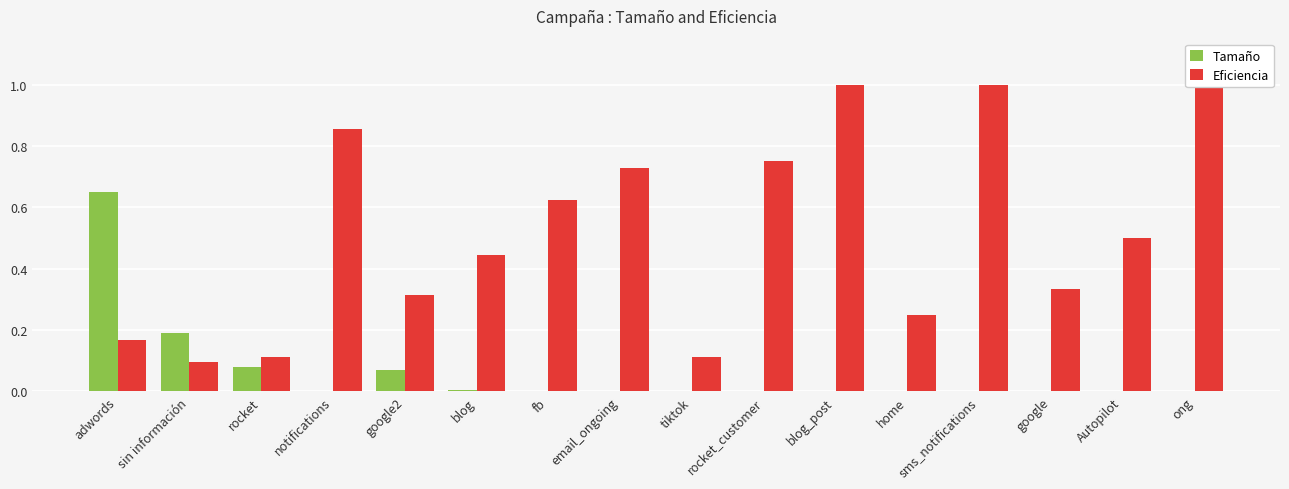

Where is Tamaño nearest to the value 0?

ong